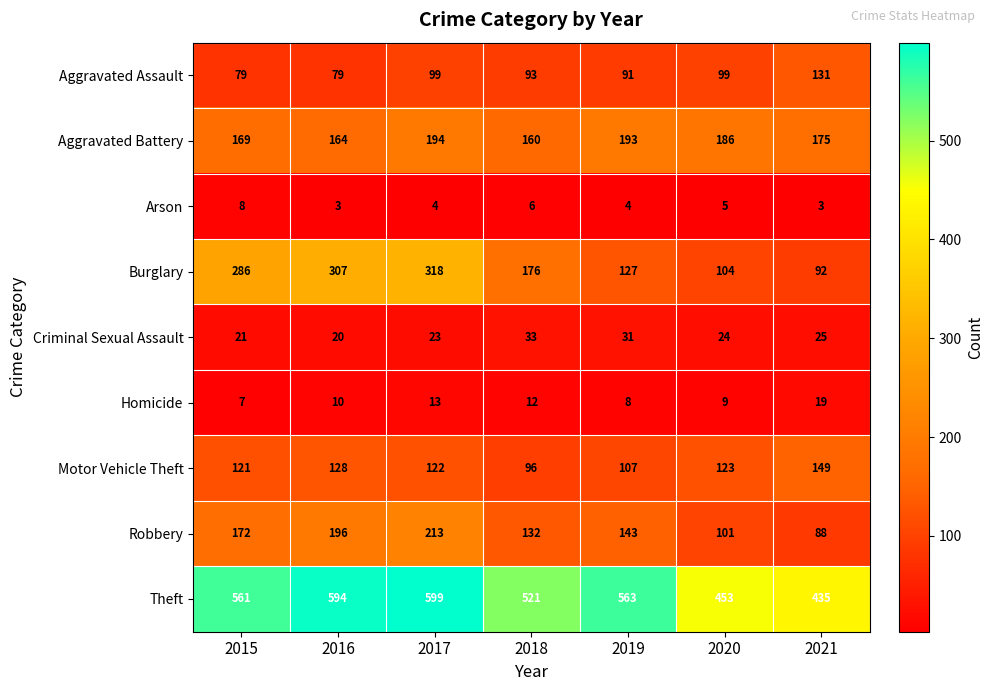

What is the sum of the Burglary values at 2020 and 2017?

422